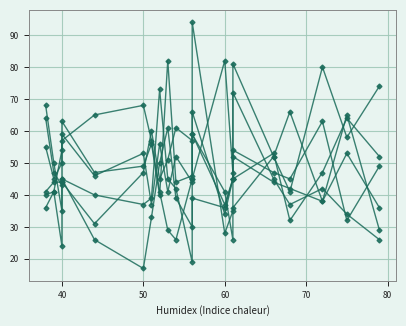

True or false: pi51 and pi30 cross at least once.

True